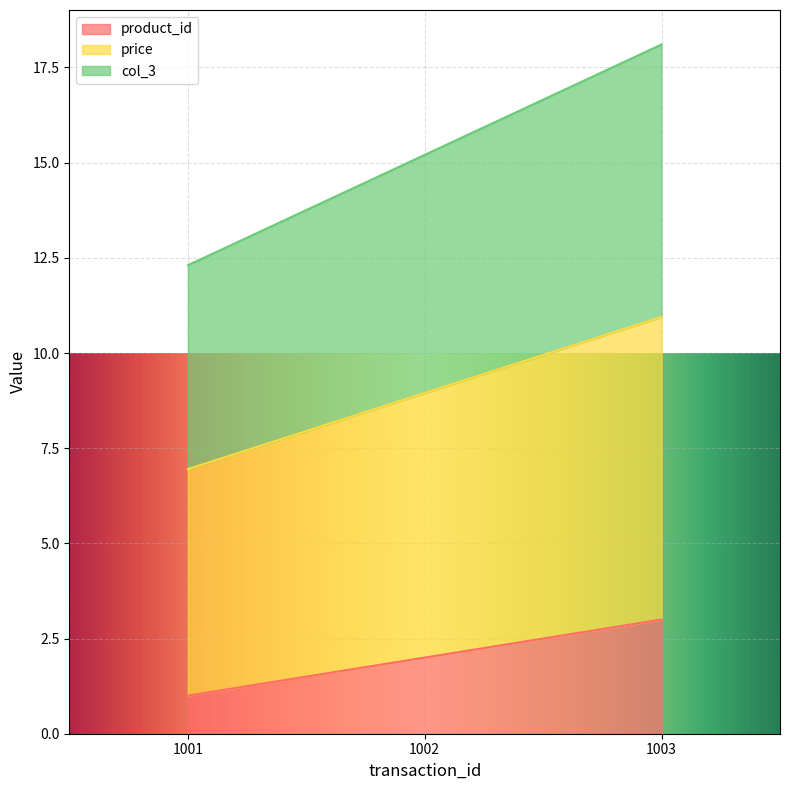

Count the price values in the range 6 to 10.

2